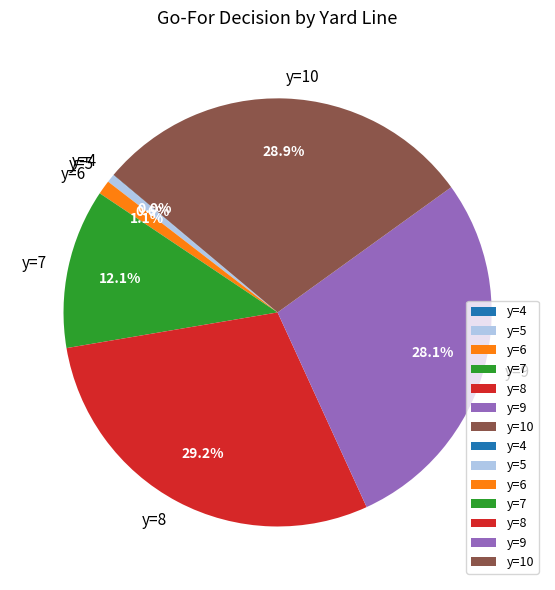

What percentage is NOT represented by y=10?

71.1%